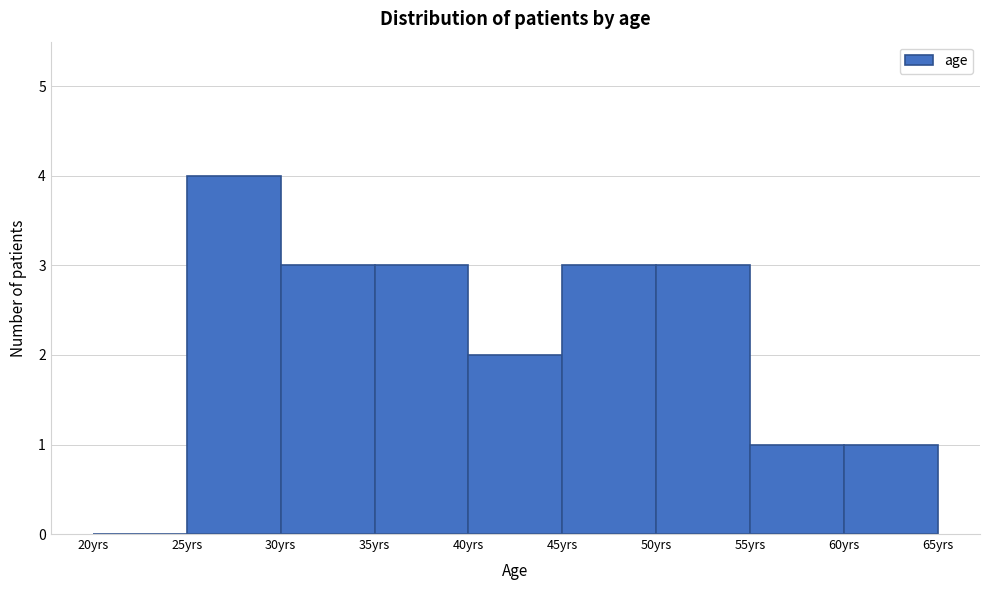

Reading left to right, list every bar in this chart as the range it spans on the x-axis followed by its height. The values are not printed on the chart, so give them approximately, as read against the axis.

20 to 25: 0
25 to 30: 4
30 to 35: 3
35 to 40: 3
40 to 45: 2
45 to 50: 3
50 to 55: 3
55 to 60: 1
60 to 65: 1